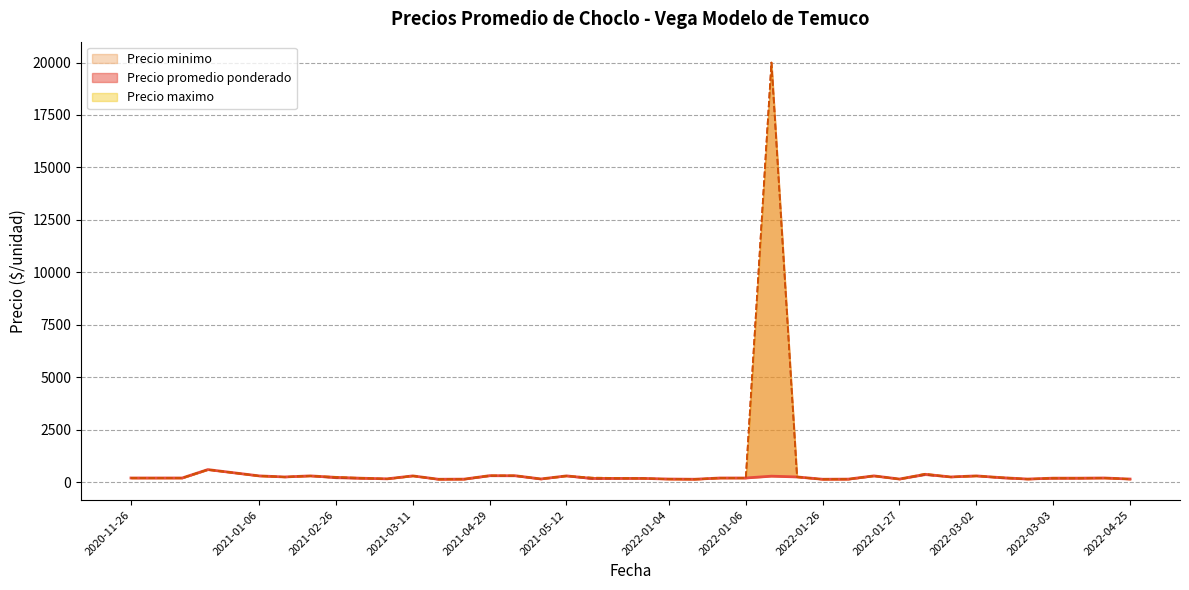

In Precio minimo, how many points are higher than both neighbors (excluding endpoints)?

11